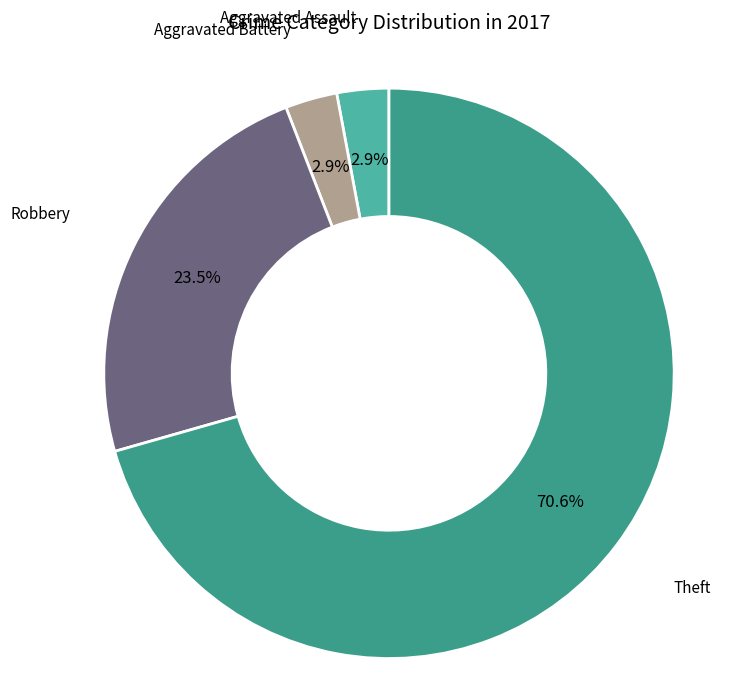

How many segments does this pie chart have?

4